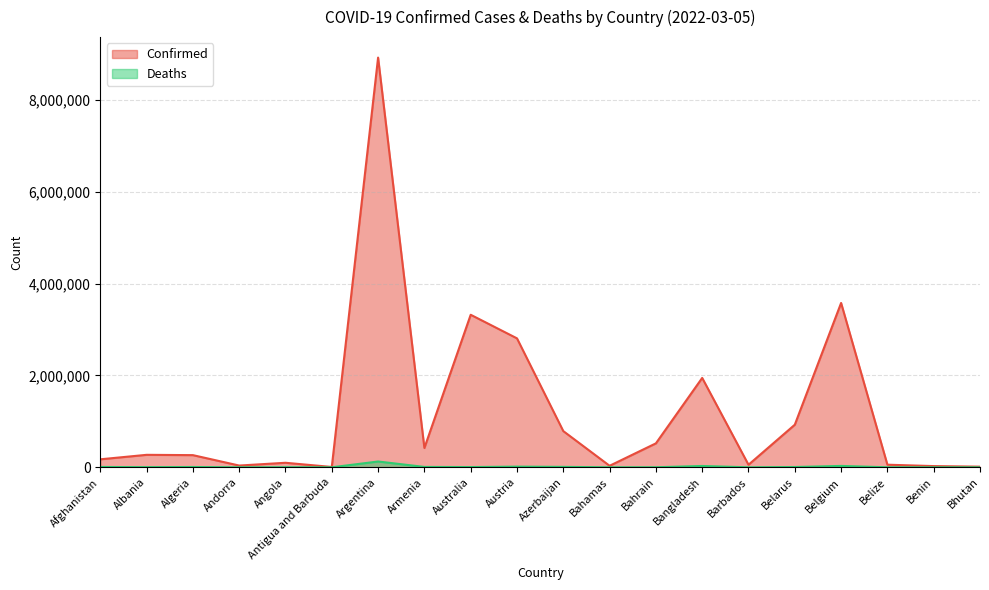

How many series are shown in this chart?

2